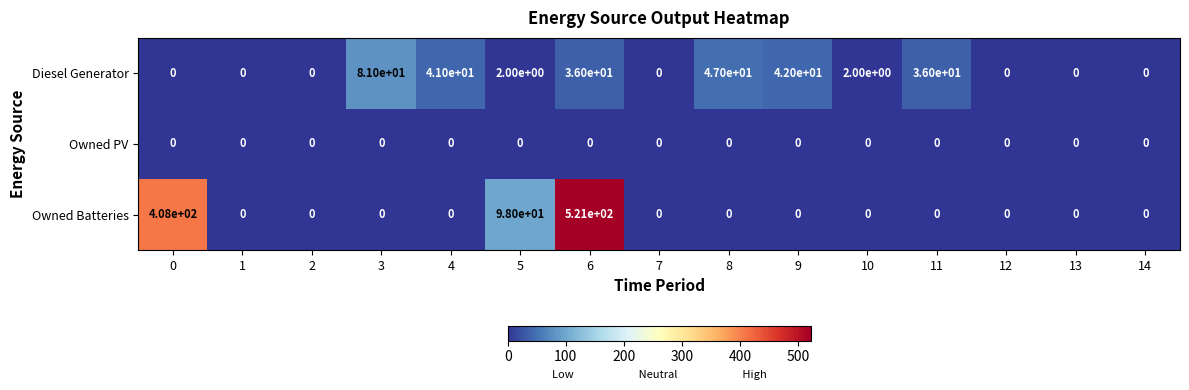

What is the total value across all series at 5?

100